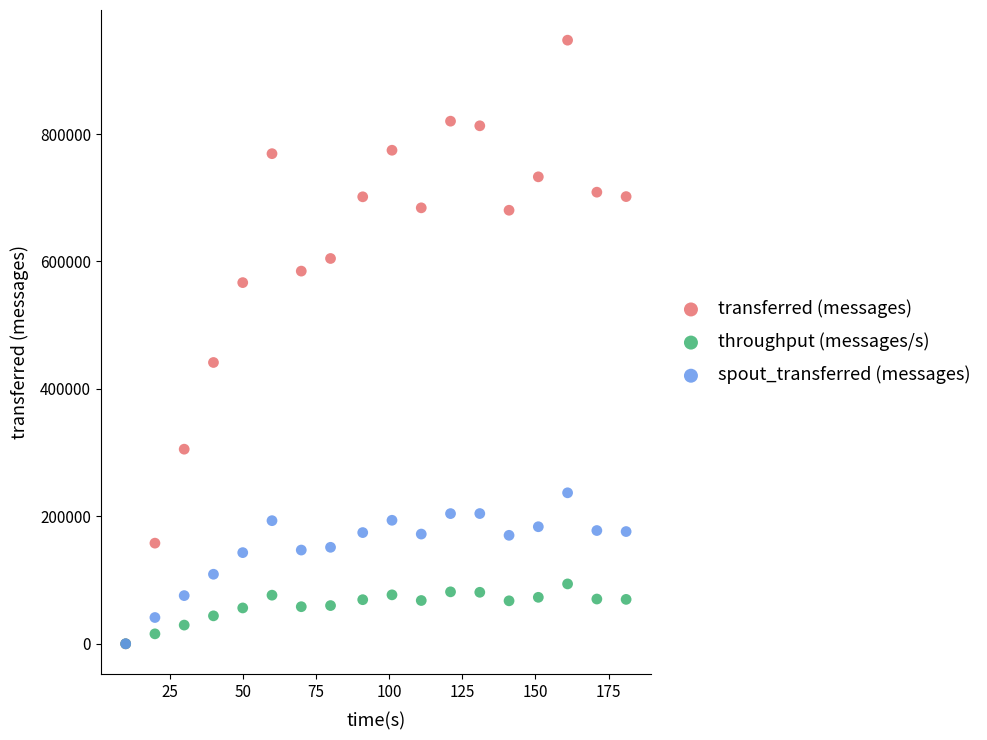

In the transferred (messages) series, what Y value is closest to 473670?

441500